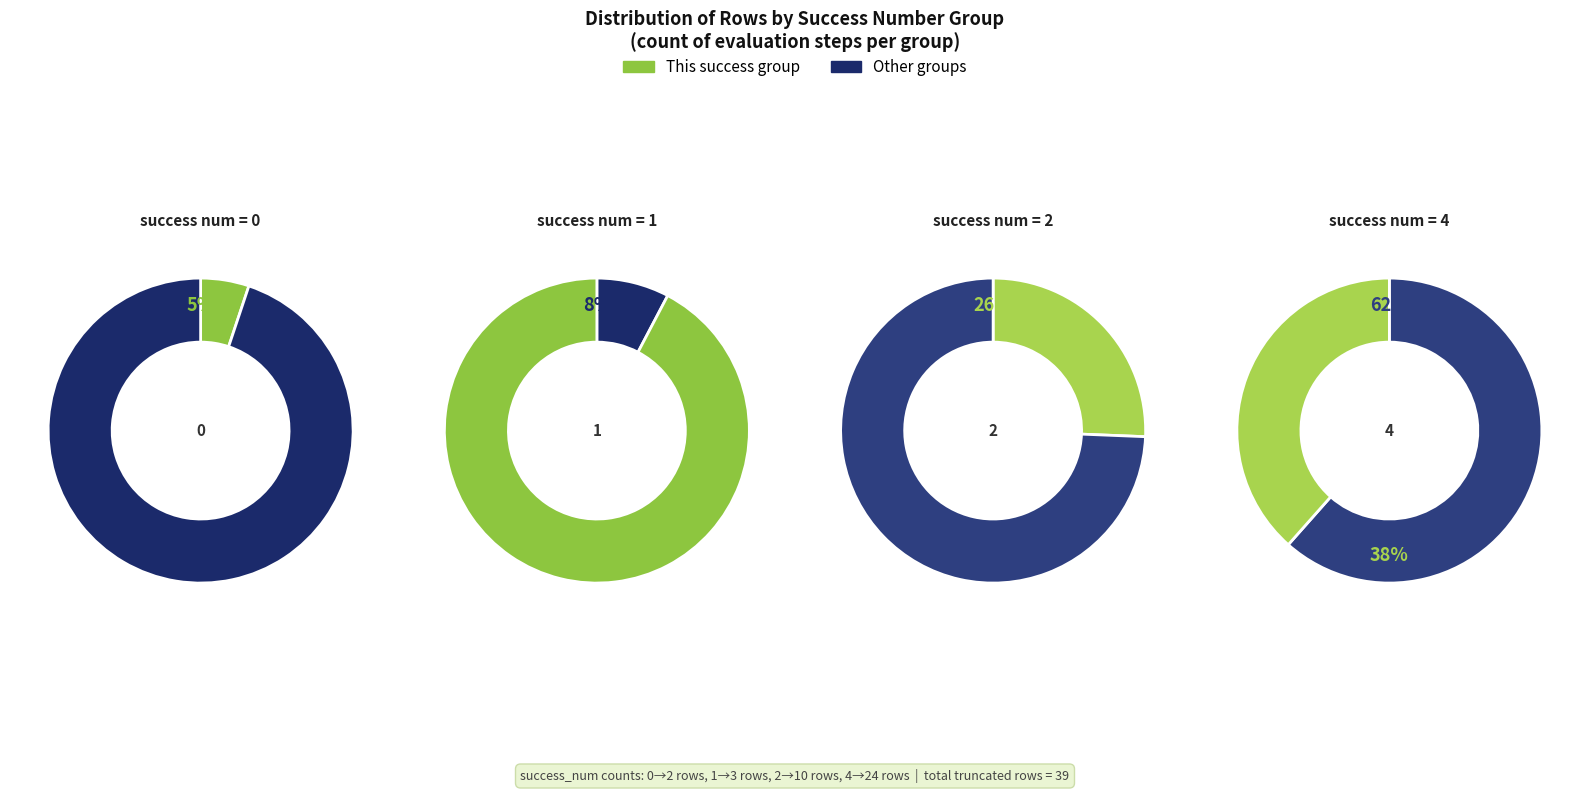

Count the number of slices in the pie.

4